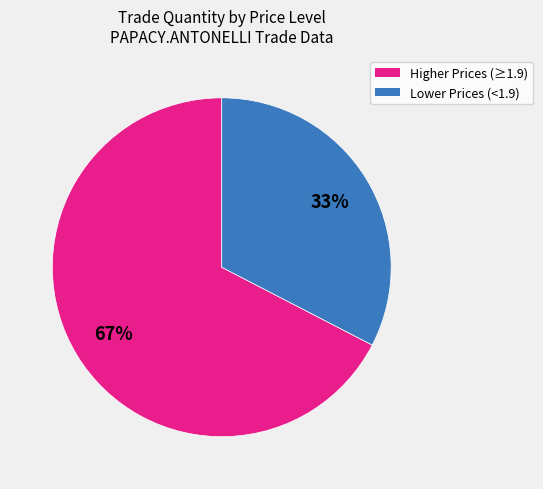

How many slices are in this pie chart?

2